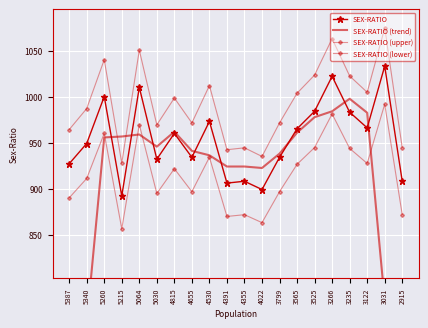

Where is SEX-RATIO (lower) nearest to the value 924?

3565